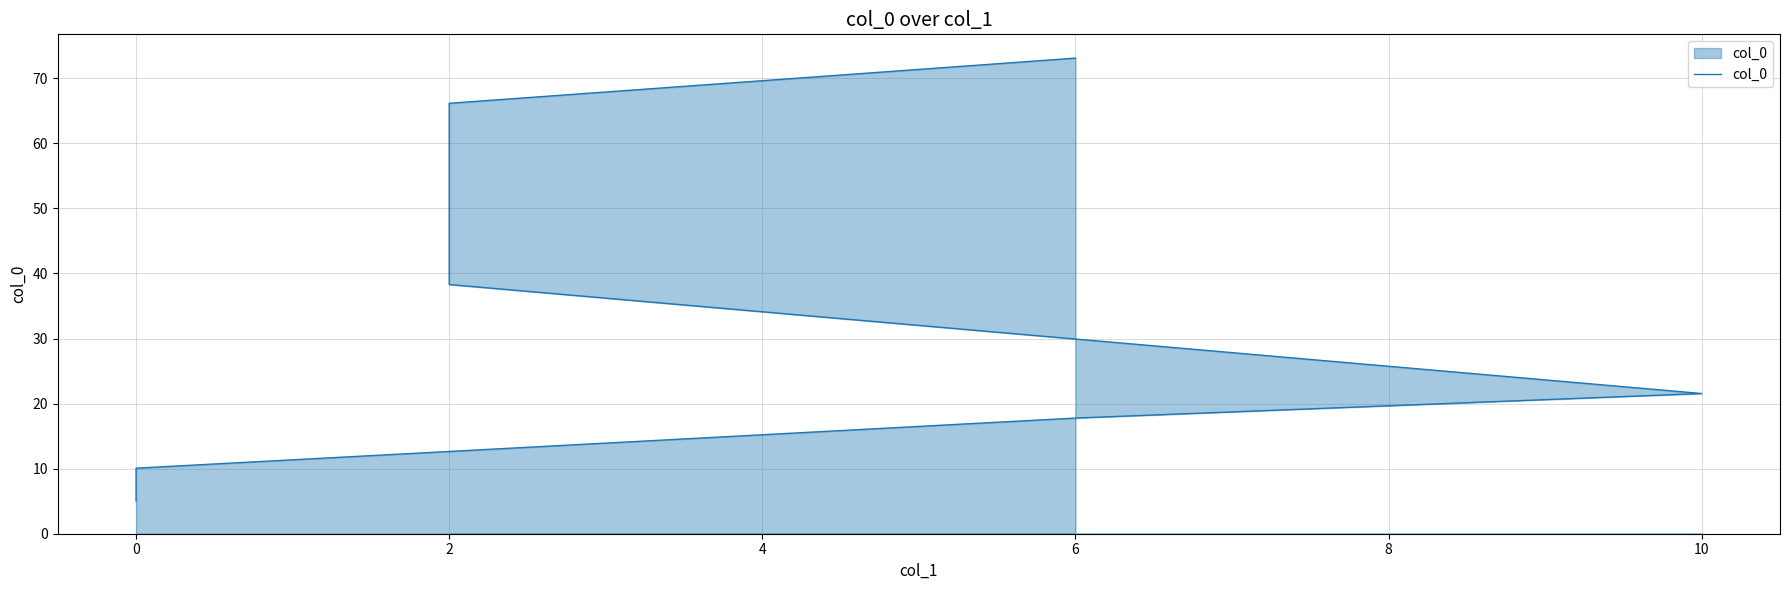

Reading left to right, list all the values displayed in this chart.

5.0	10.1	17.8	21.5	38.3	43.1	66.2	73.1